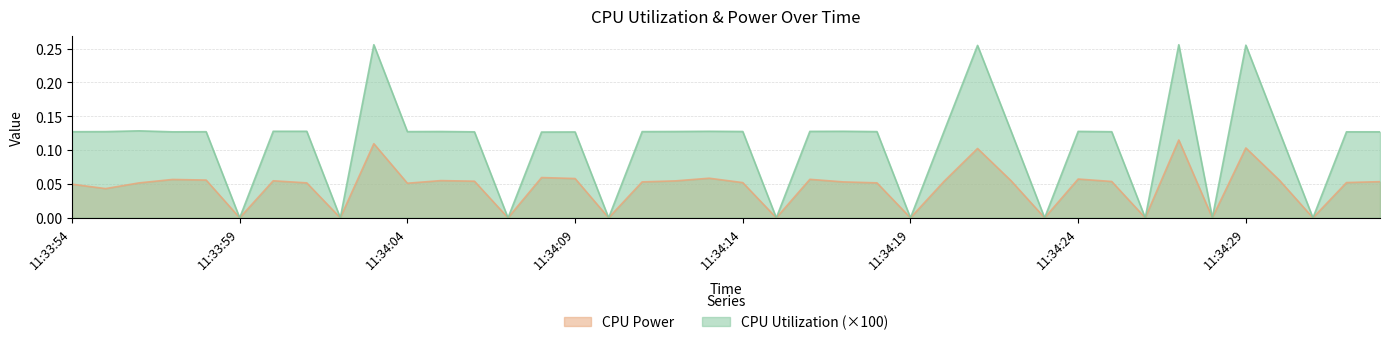

List the series in order of their peak value, highest first.

CPU Utilization (×100), CPU Power